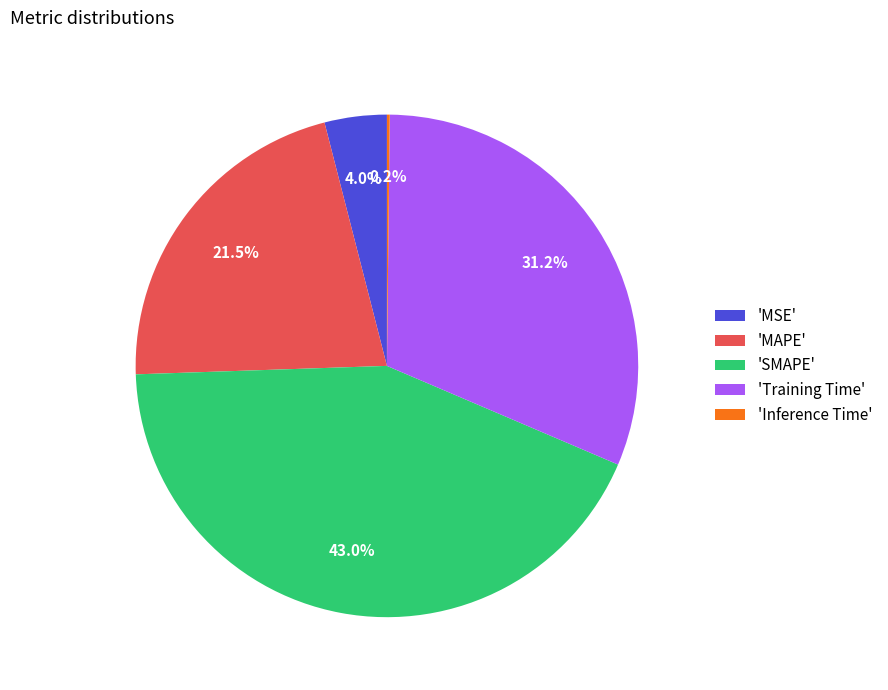

What is the largest slice in the pie chart?

'SMAPE'